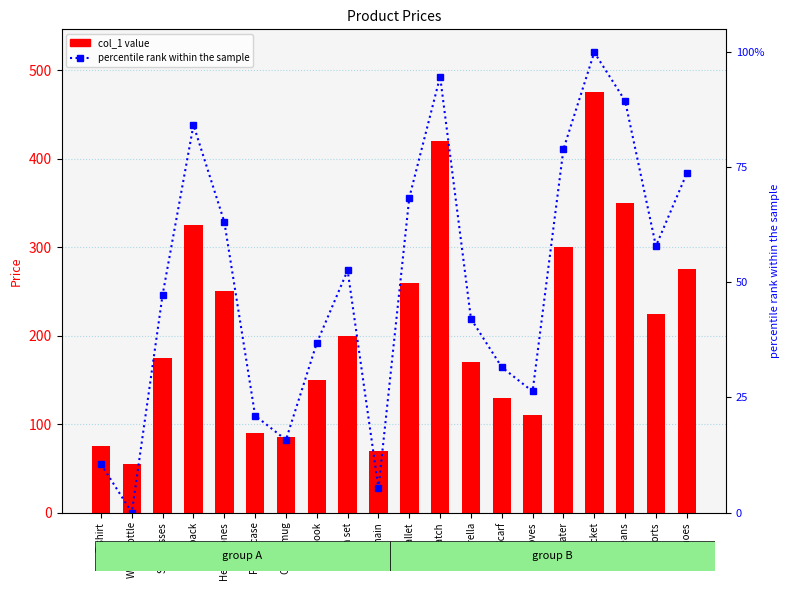

What is the label of the 6th bar from the left?

Phone case